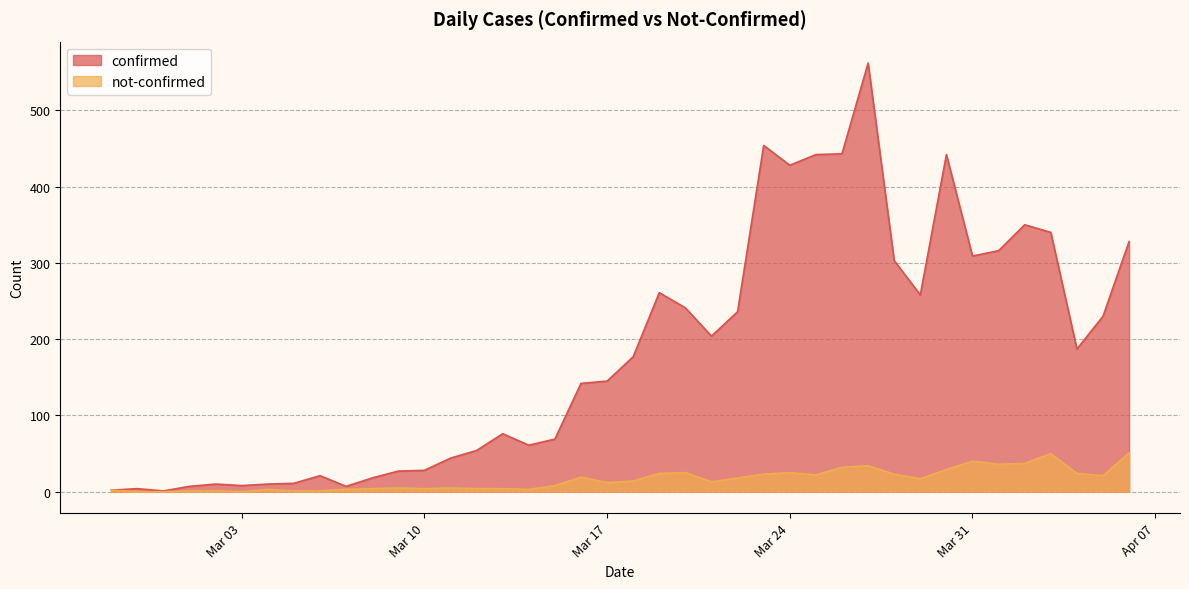

Which category has the lowest value across all series?

2020-02-28